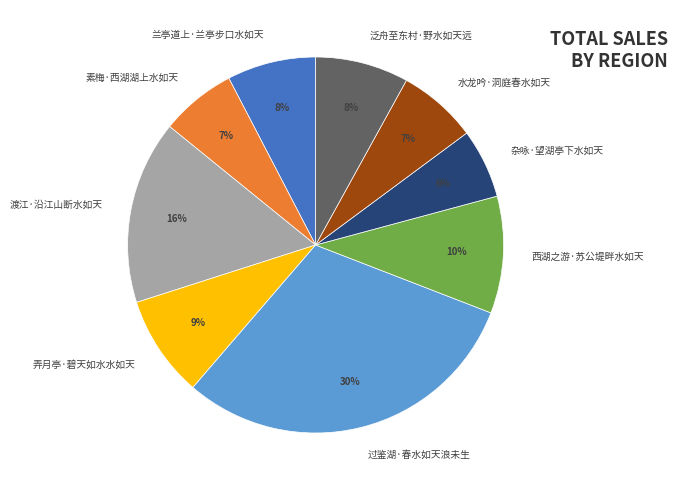

Do 西湖之游·苏公堤畔水如天 and 素梅·西湖湖上水如天 together represent more than half of the pie?

No